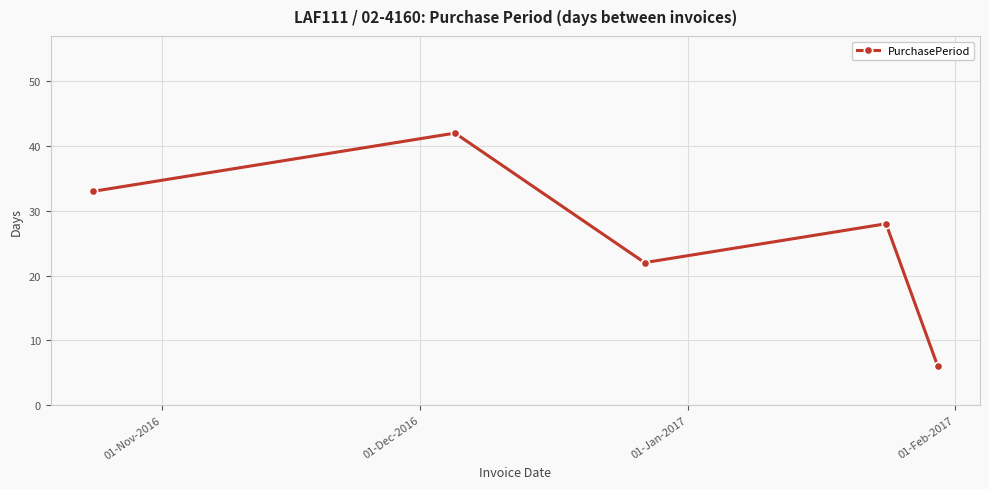

What is the sum of all values?

131